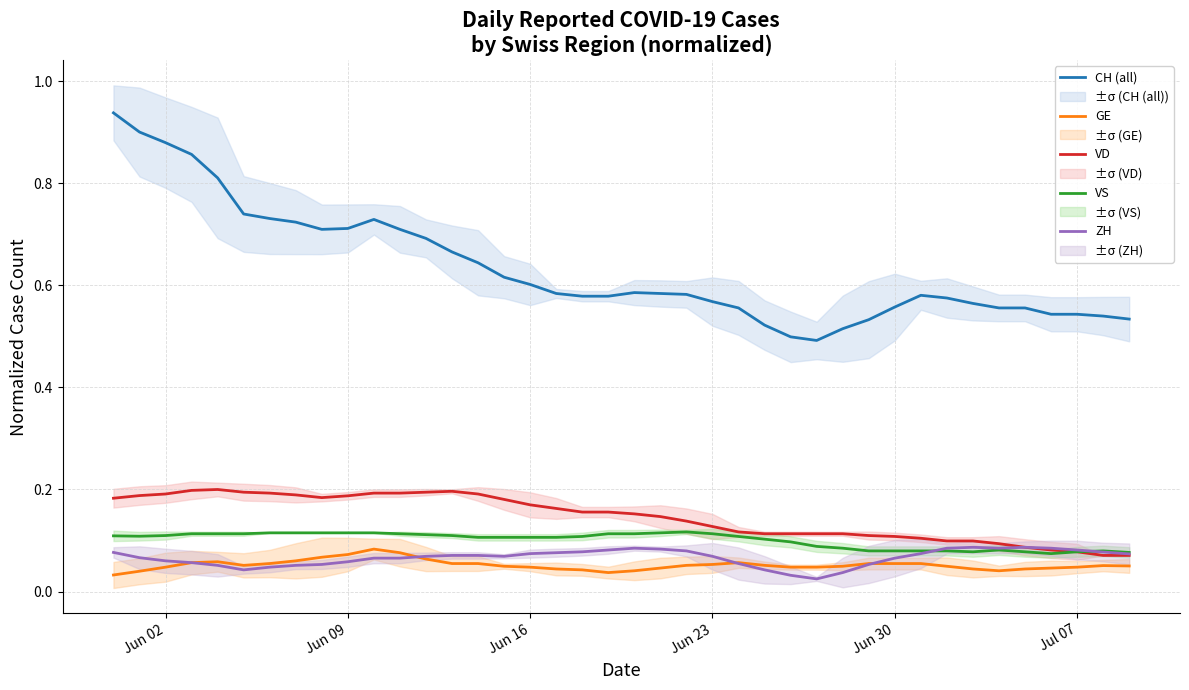

True or false: ZH and CH (all) intersect in this chart.

False